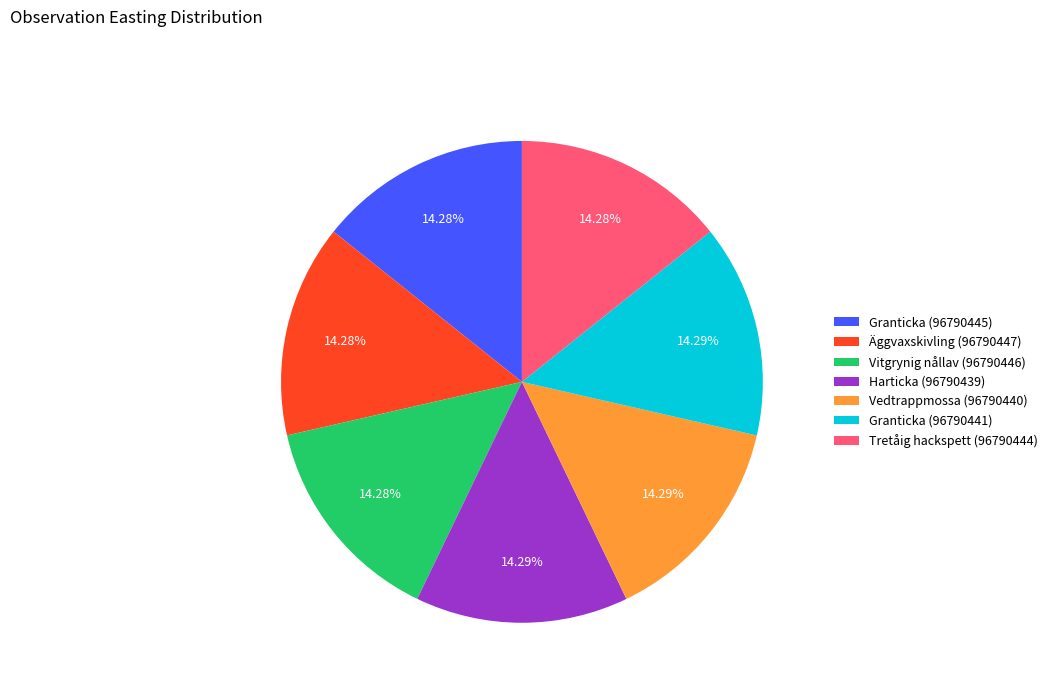

What is the ratio of the value at Granticka (96790445) to the value at Vedtrappmossa (96790440)?

1.0